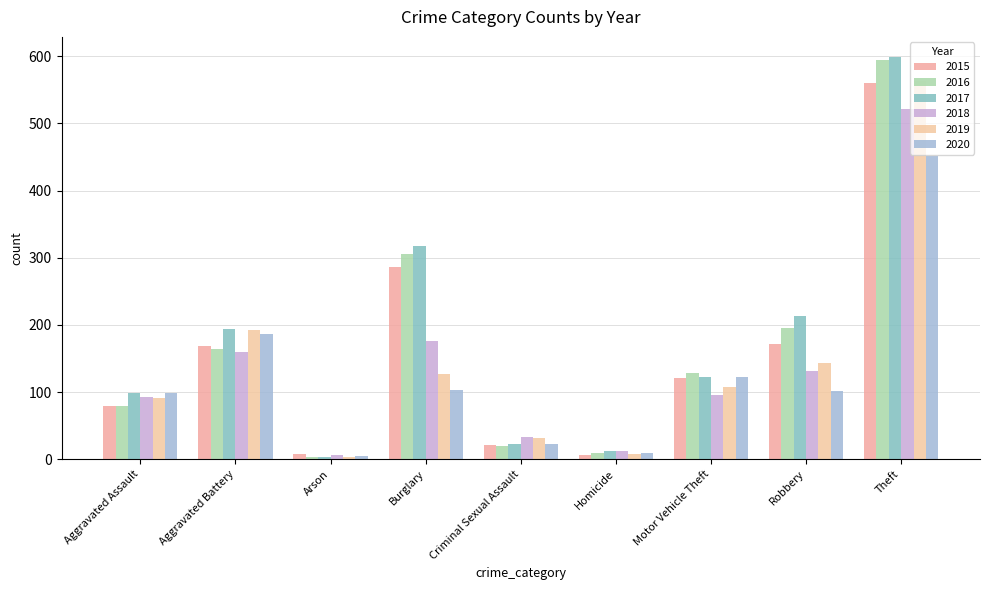

How many bars are there in total?

54